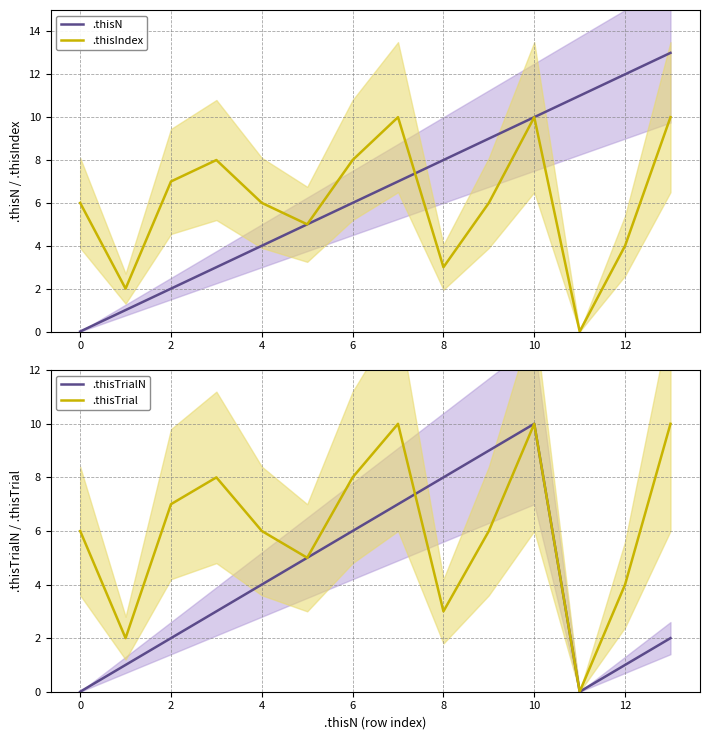

Is the value of .thisN at 10 greater than the value of .thisIndex at 8?

Yes